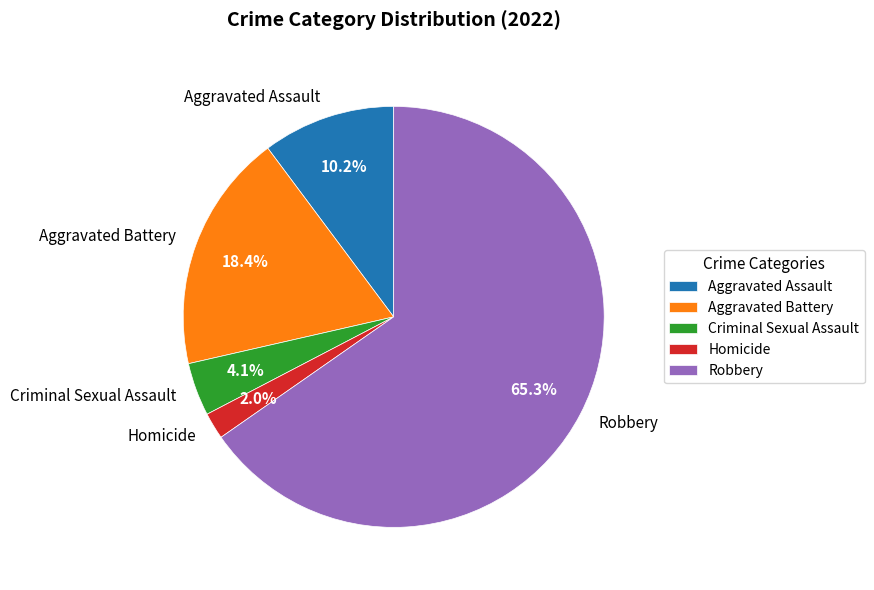

What is the smallest slice in the pie chart?

Homicide